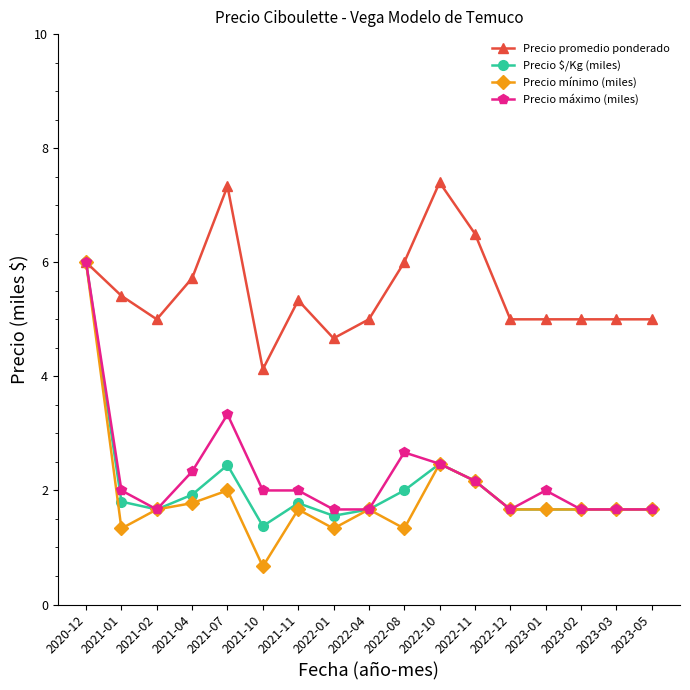

Is it true that Precio $/Kg (miles) equals 2.2 at 2023-01?

False